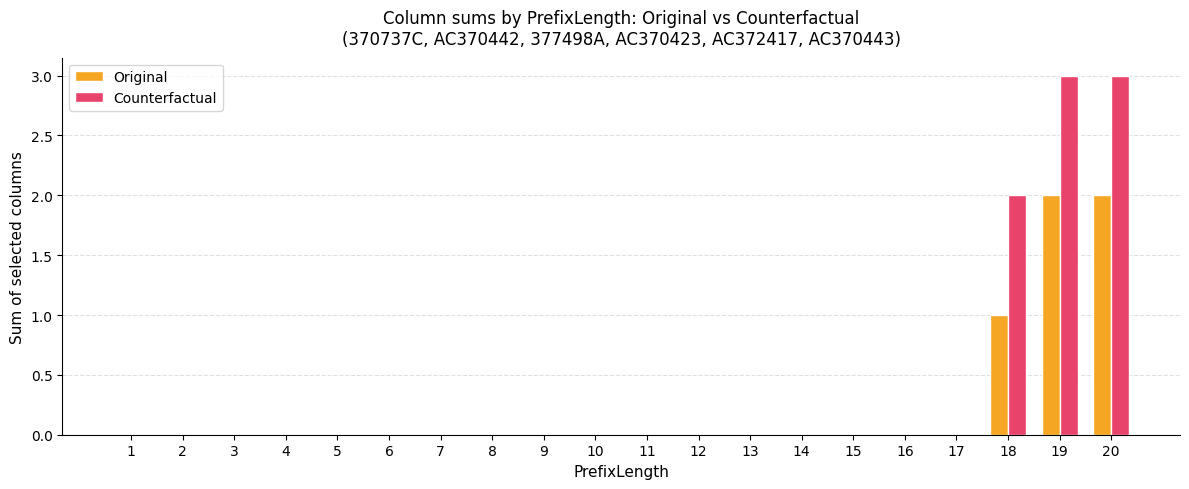

Are the bars horizontal?

No